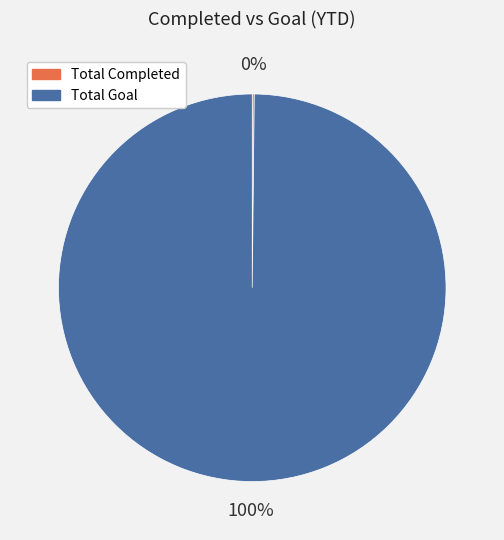

Which category has the biggest portion of the pie?

Total Goal